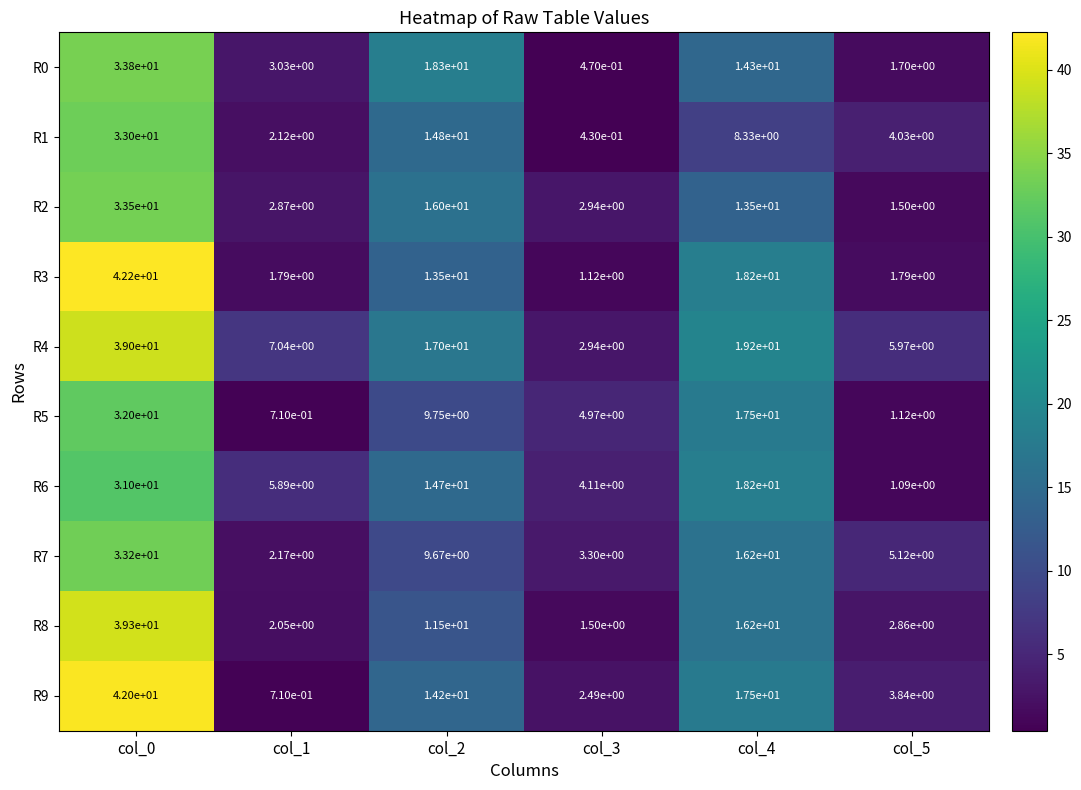

How many values in the R3 series exceed 13?

3